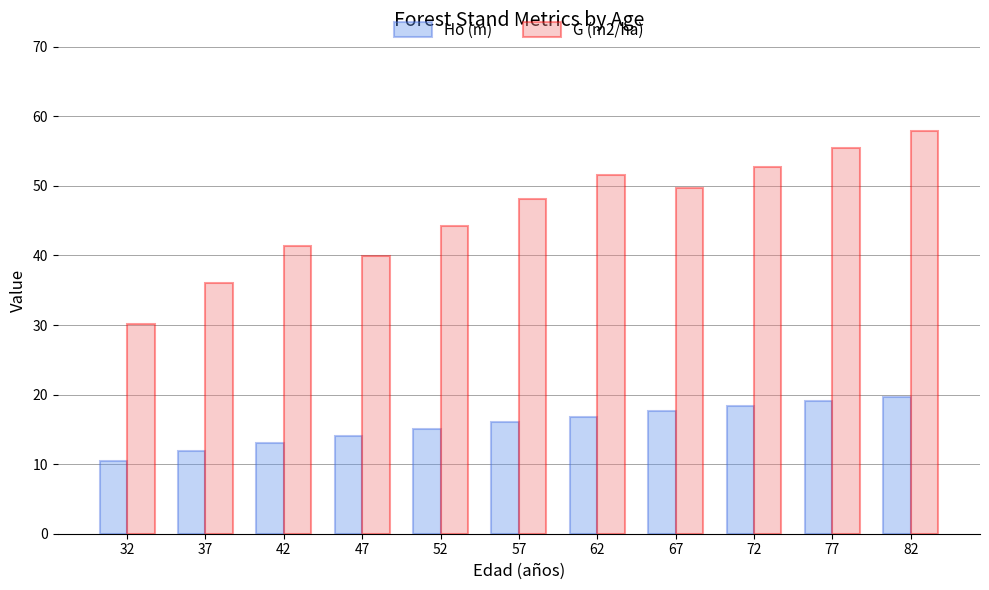

At which label does G (m2/ha) reach its minimum?

32